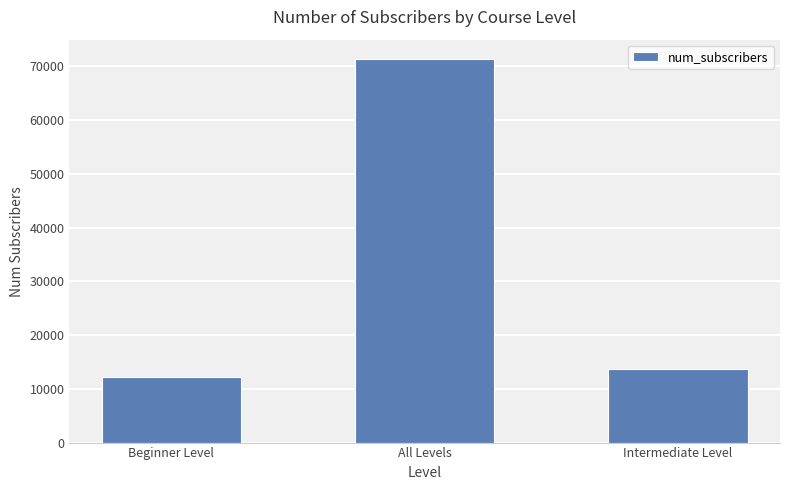

List the labels in order of value, smallest first.

Beginner Level, Intermediate Level, All Levels